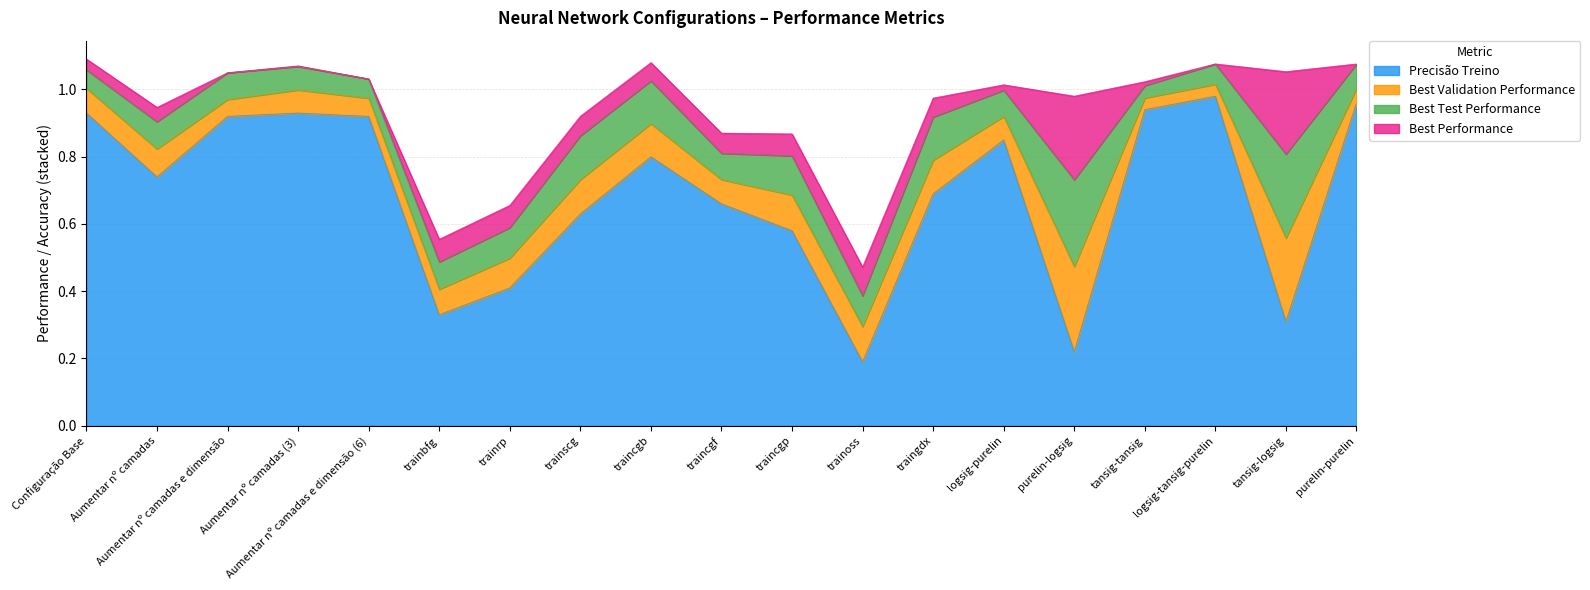

What is the label of the 1st point from the right?

purelin-purelin